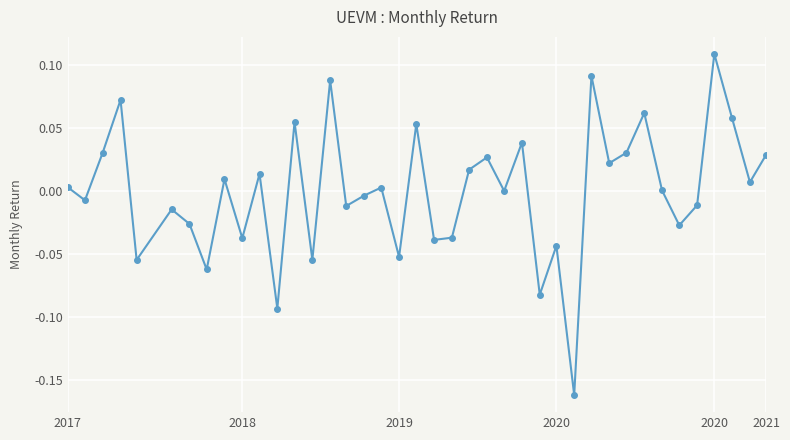

How many categories are shown in the chart?

40